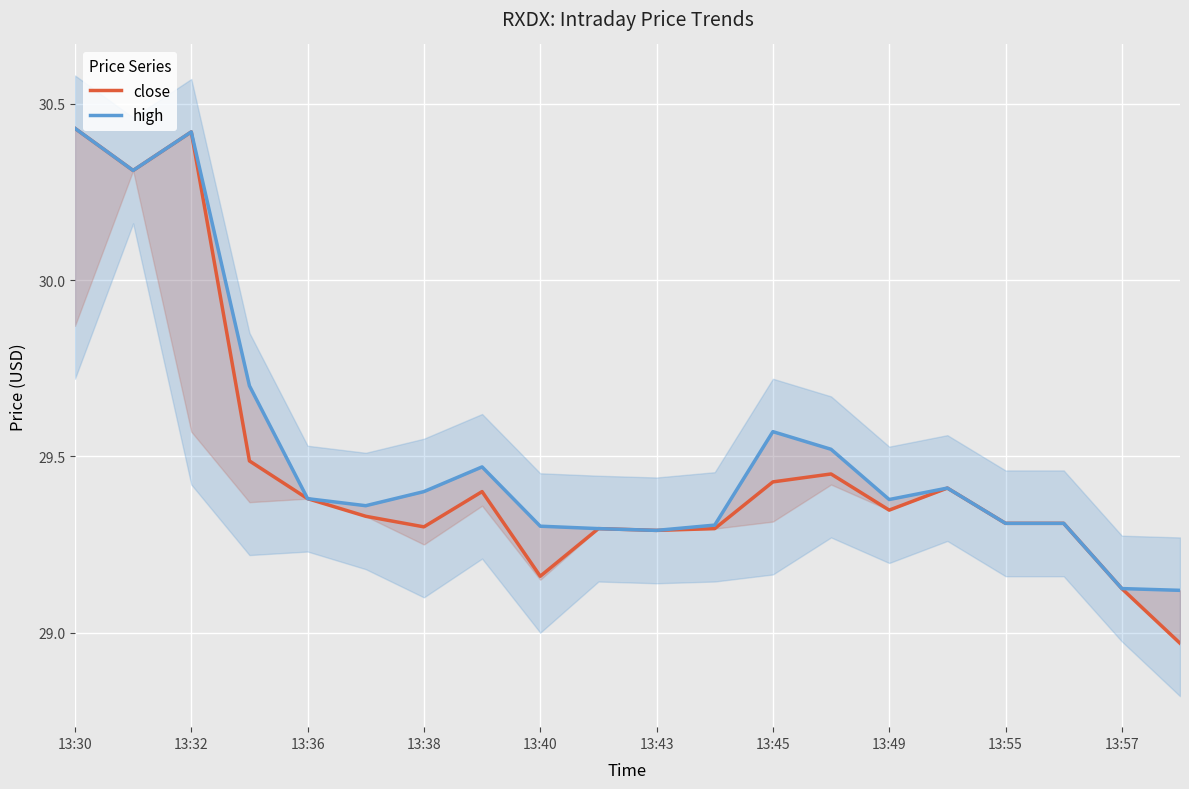

Where is the first local maximum for close?

13:32